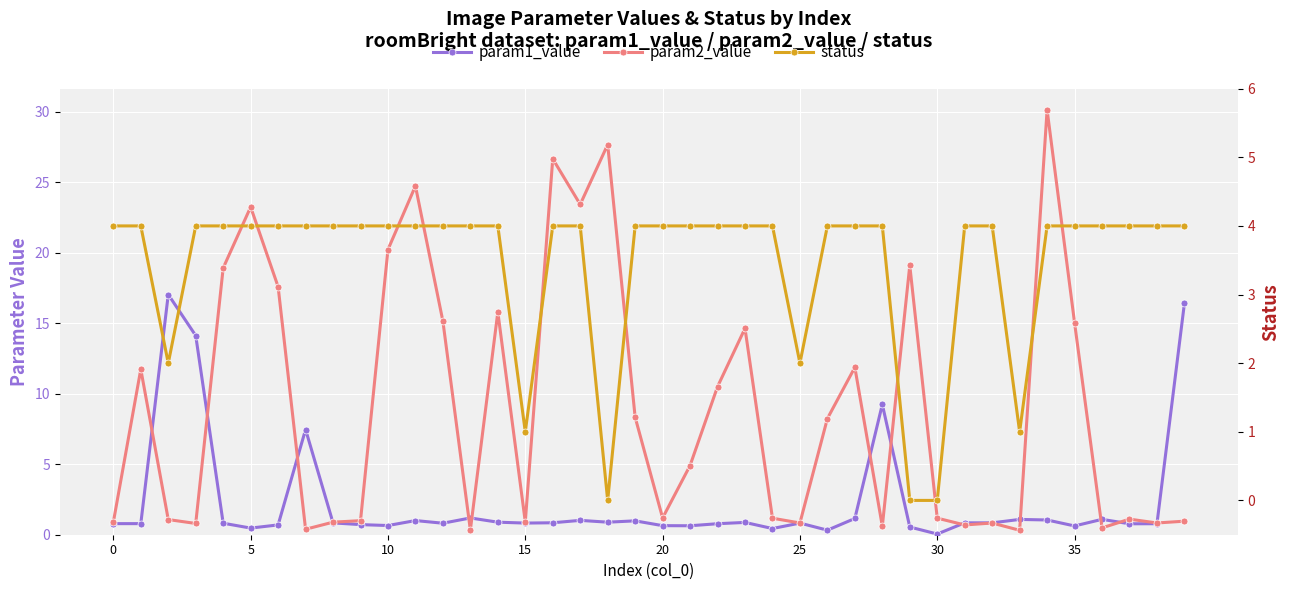

What is the sum of the param1_value values at 24 and 17?

1.5